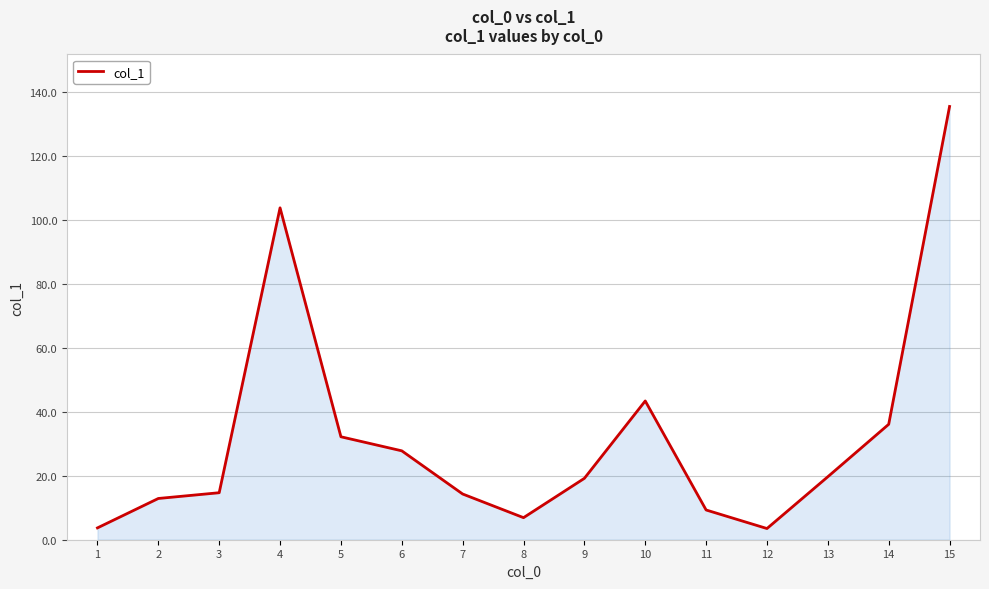

Is it true that the value at 1 is 3.7?

True